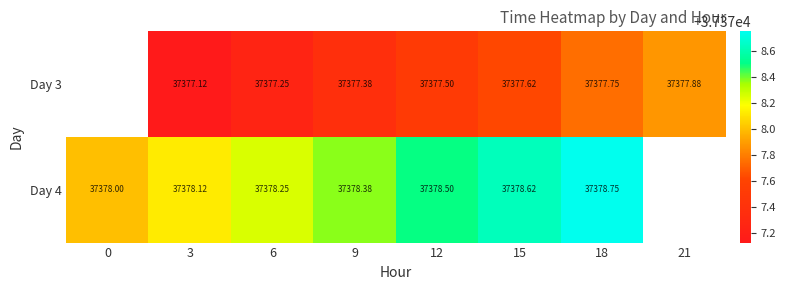

Is the value of Day 3 at 18 greater than the value of Day 4 at 3?

No